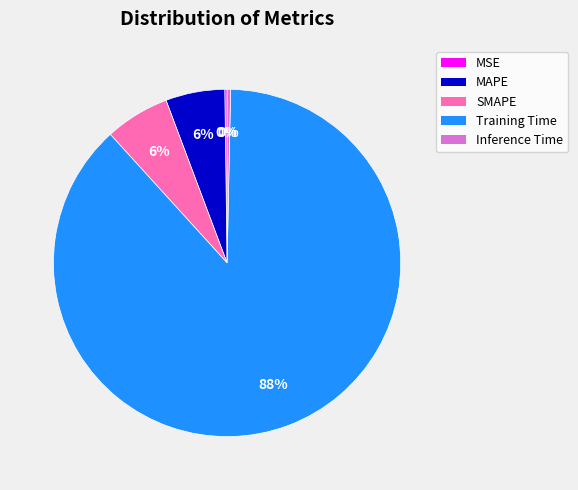

Between MAPE and Training Time, which is larger?

Training Time